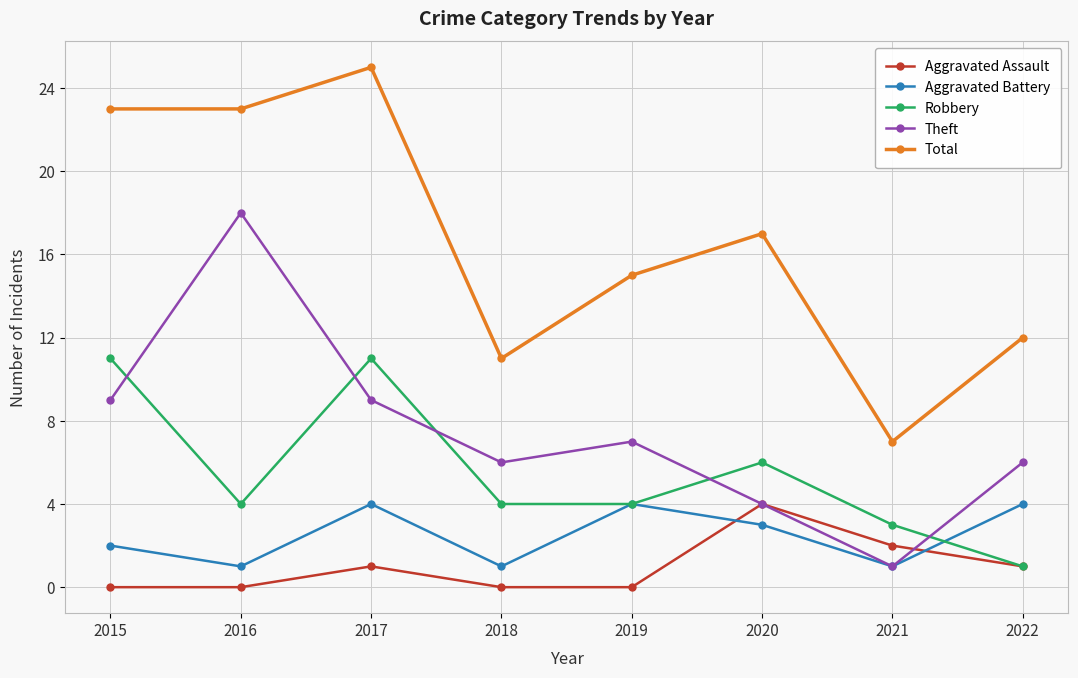

Is the value of Theft at 2018 greater than the value of Aggravated Battery at 2022?

Yes